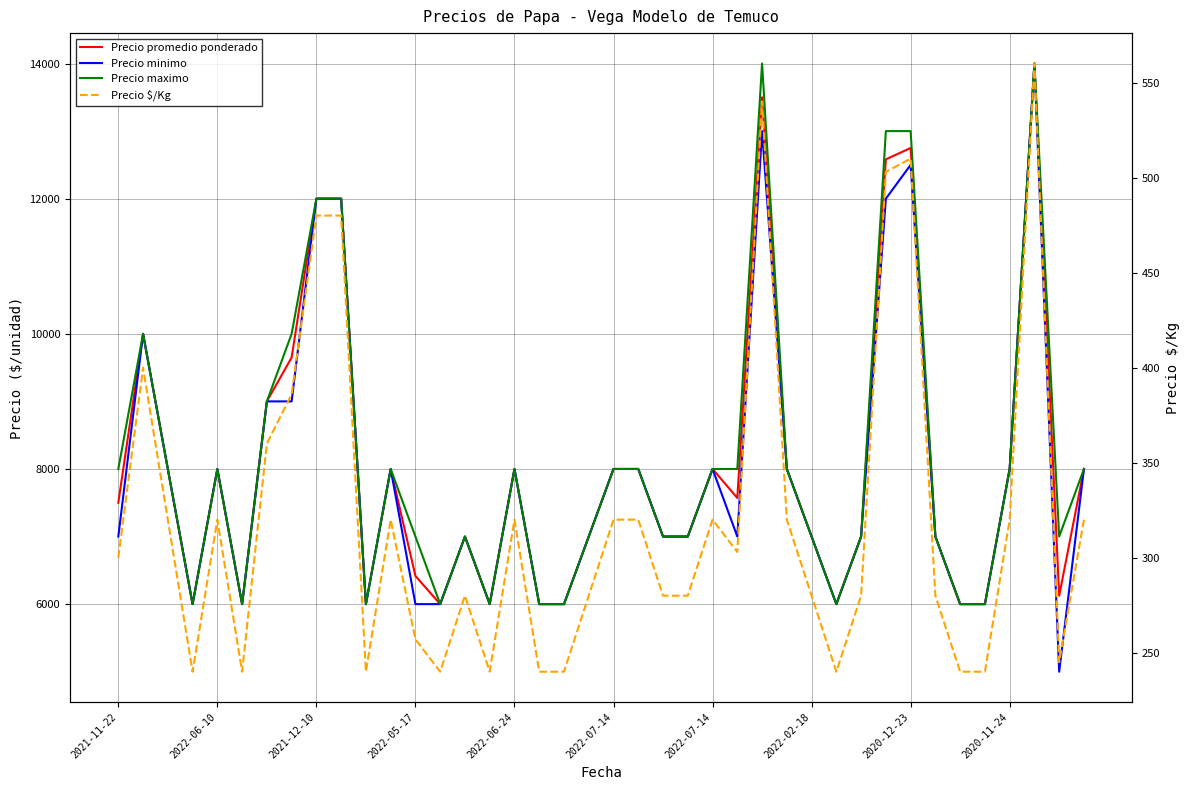

How many data points in Precio maximo are above 8000?

9